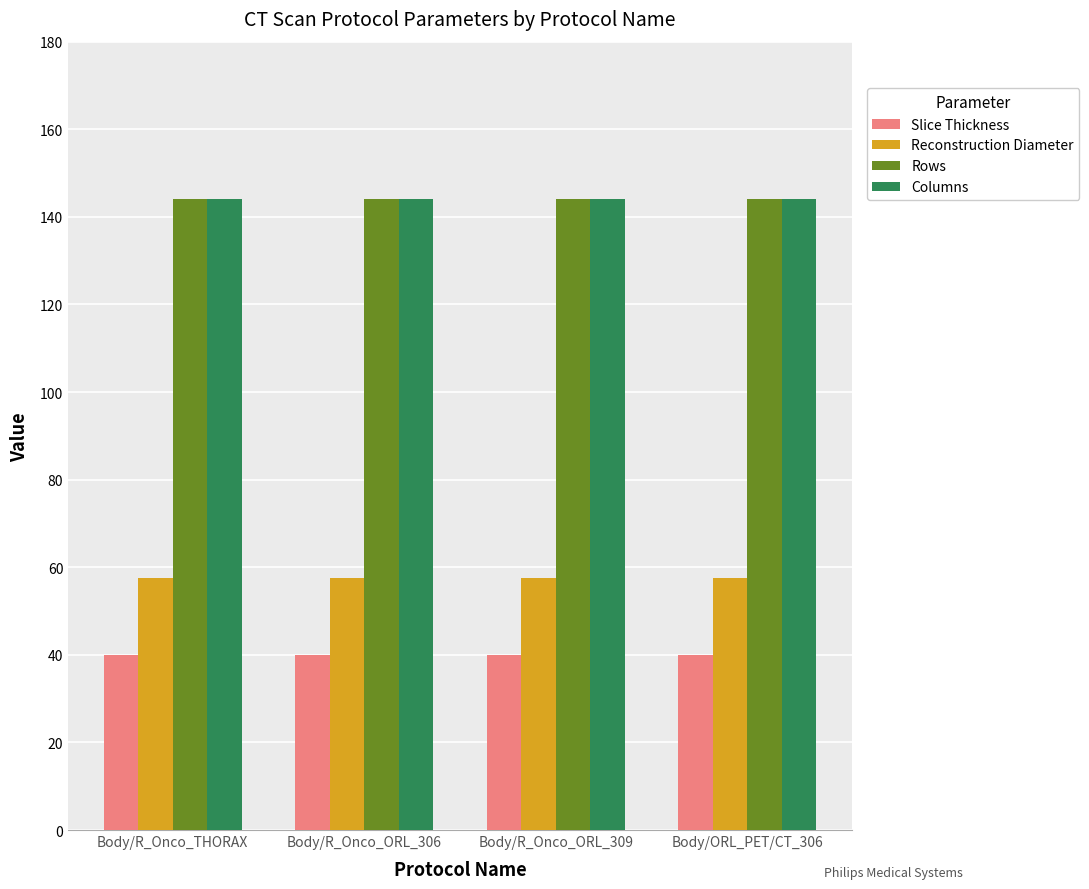

What is the smallest value displayed?

40.0